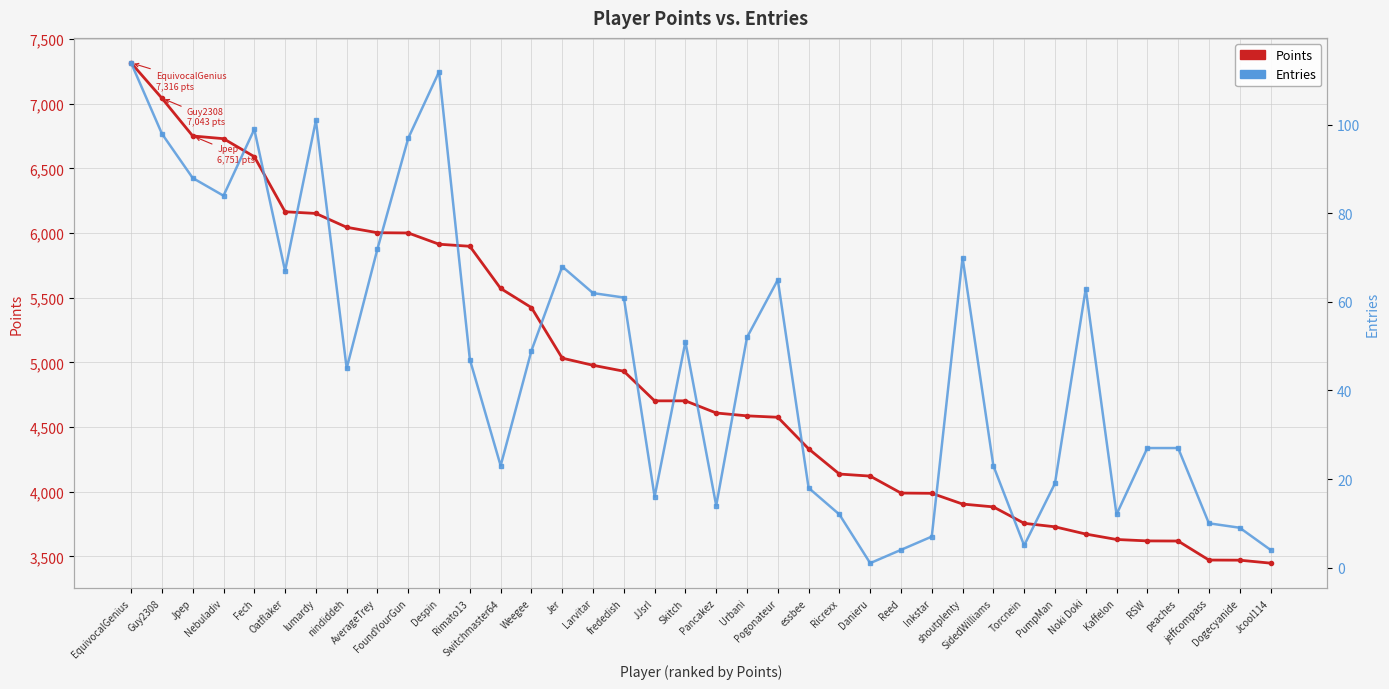

What is the greatest value displayed?

7316